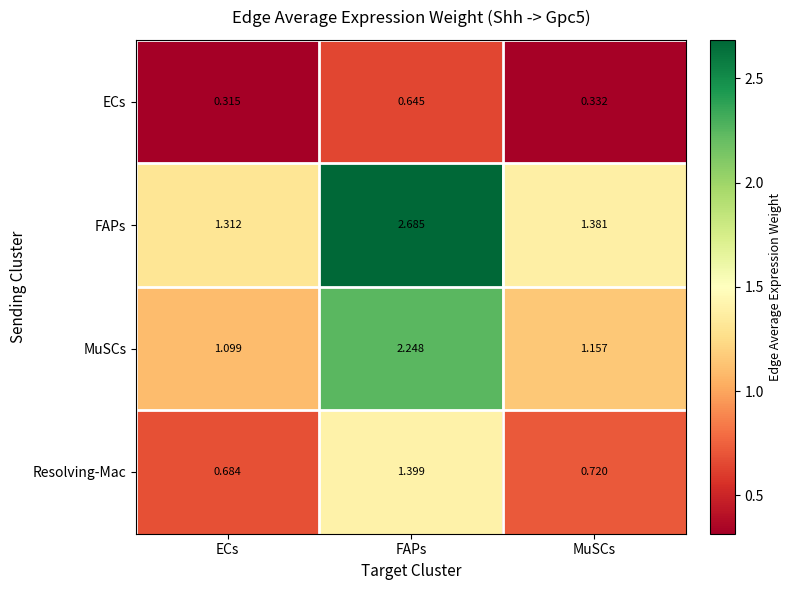

Which label corresponds to the largest value in the chart?

FAPs